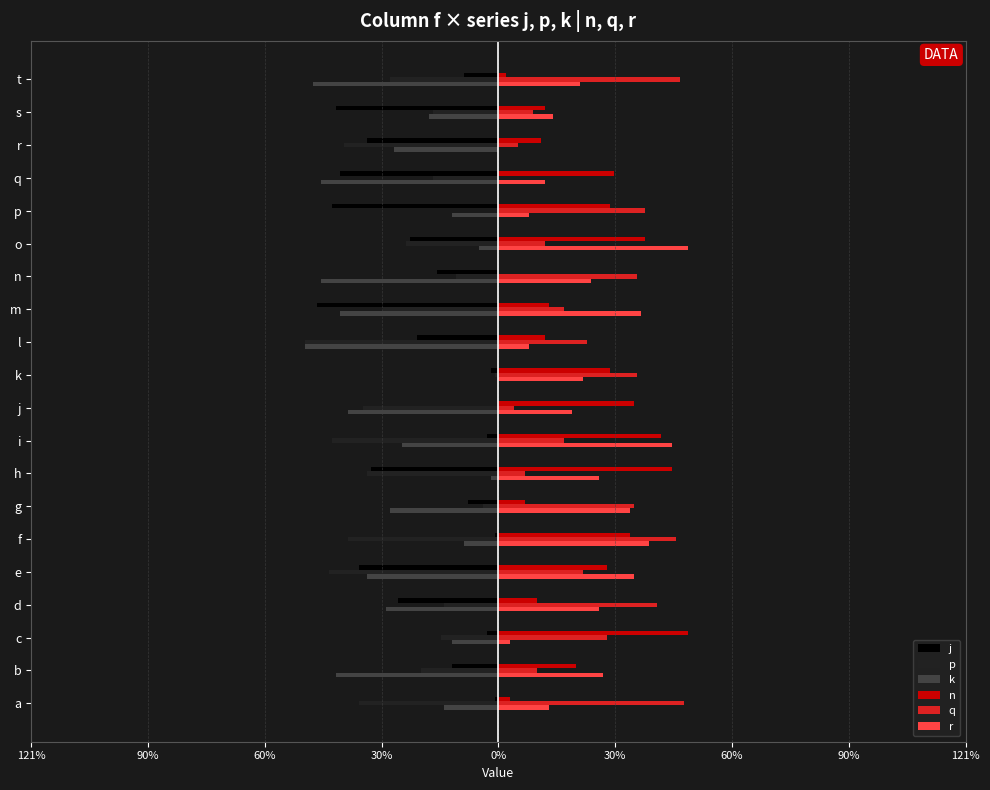

What are all the series names shown in the legend?

j, p, k, n, q, r